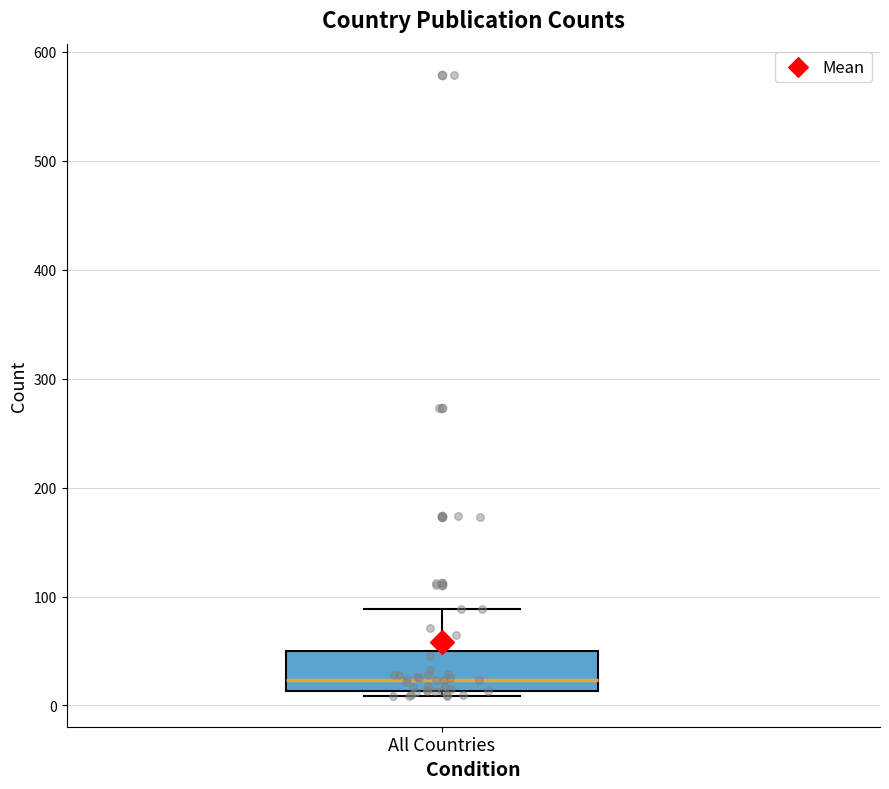

Read this box plot against the y-axis: the position of the median line, the range covered by the box, and the ends of both whiskers. The values are not printed on the chart, so give them approximately, as read against the axis.

median 20, box 10 to 50, whiskers 10 (just below the box's lower edge) to 90